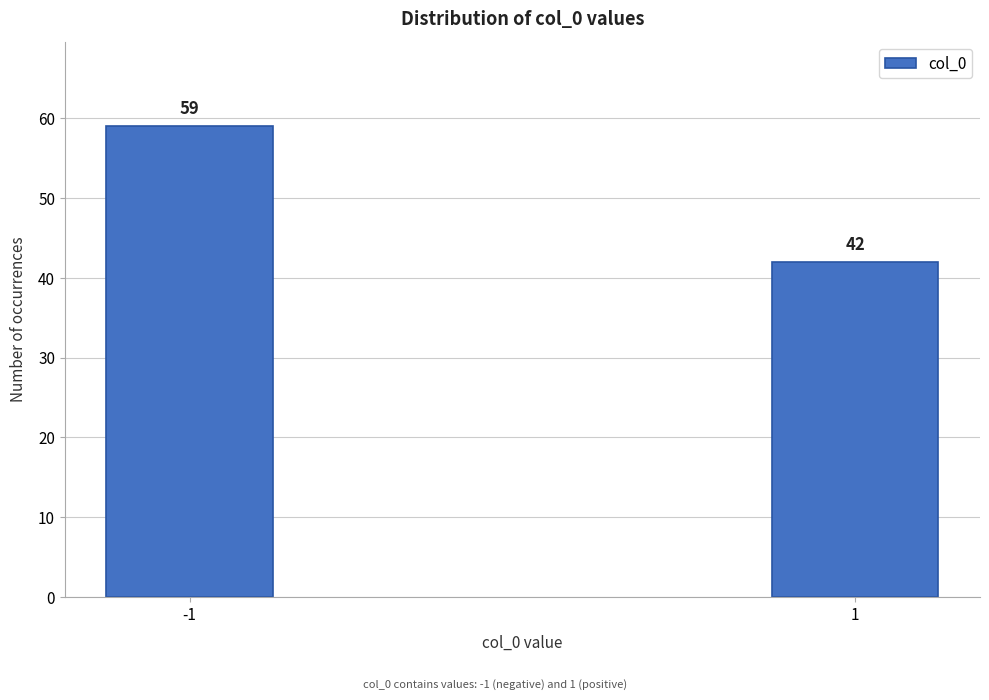

Reading right to left, list all the values displayed in this chart.

42	59